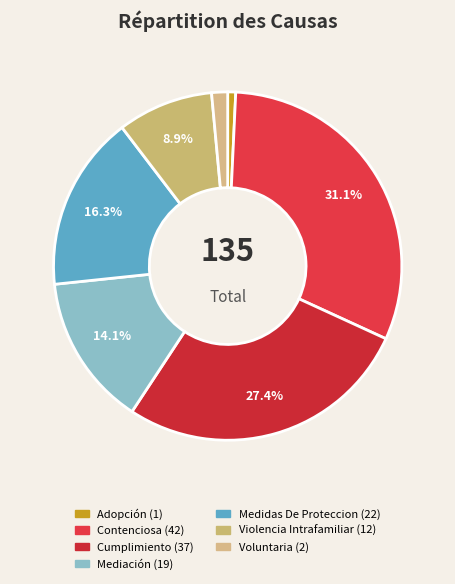

How much of the chart is everything except Voluntaria?

98.5%